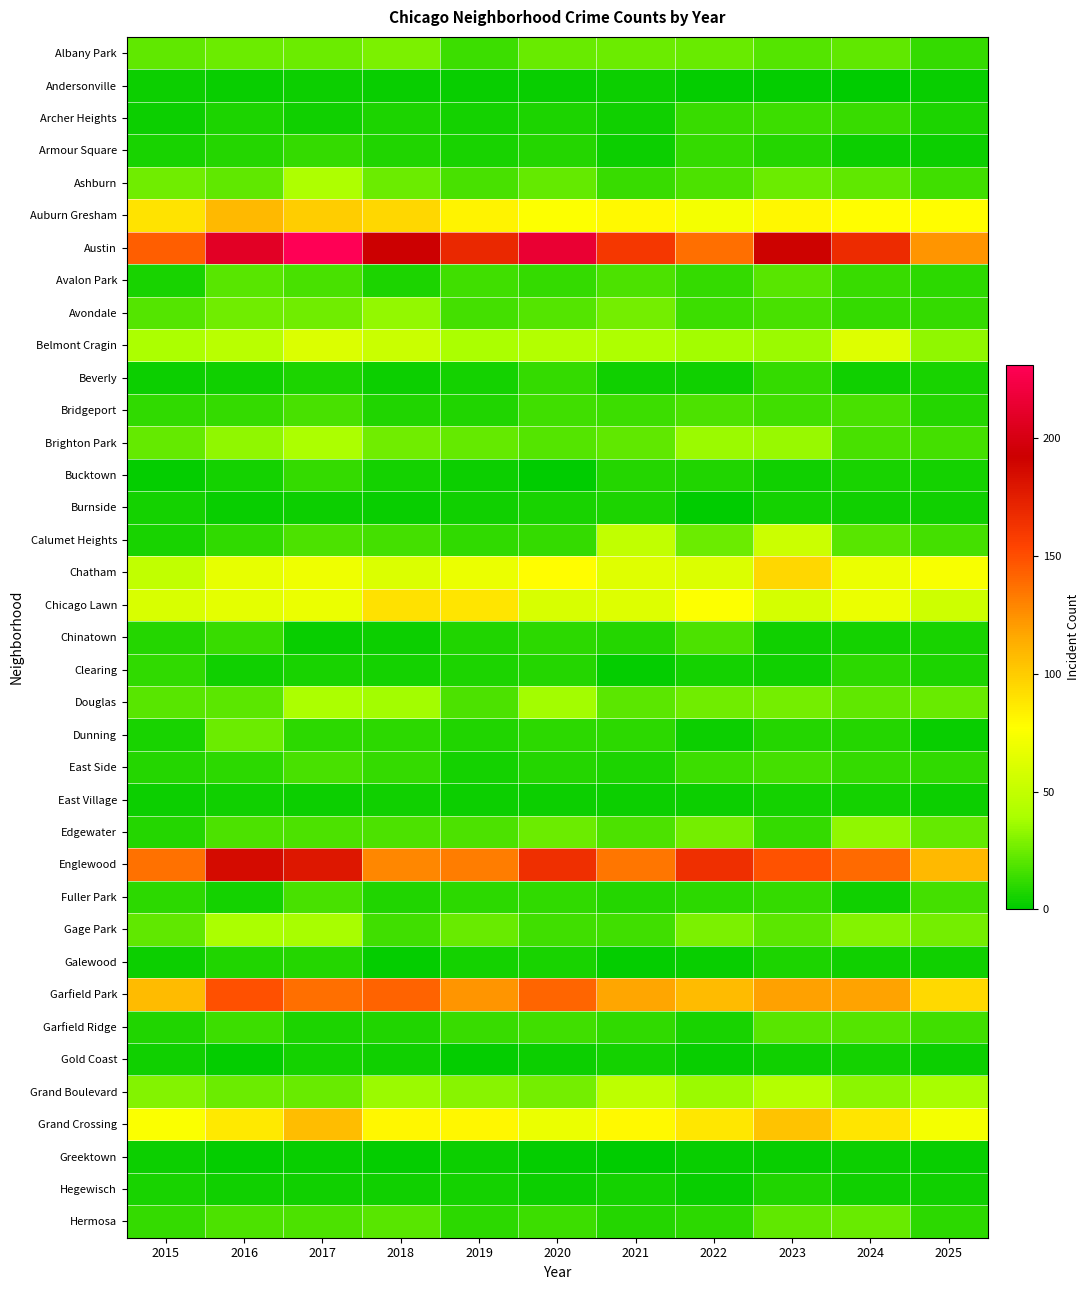

Count the number of categories in the chart.

11